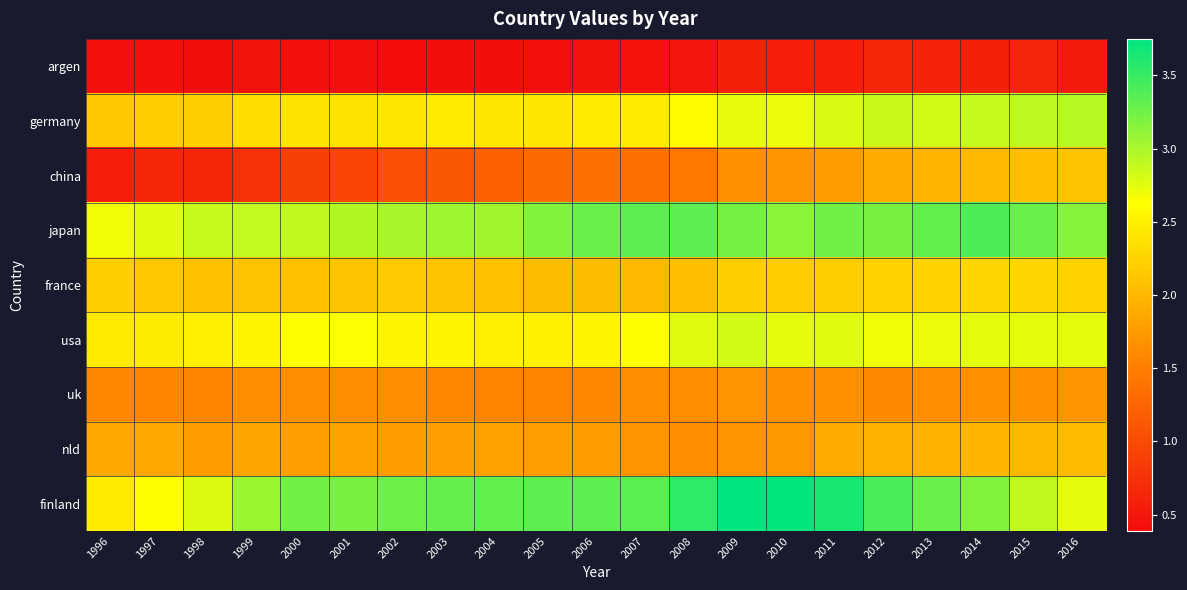

What is the greatest value displayed?

3.7